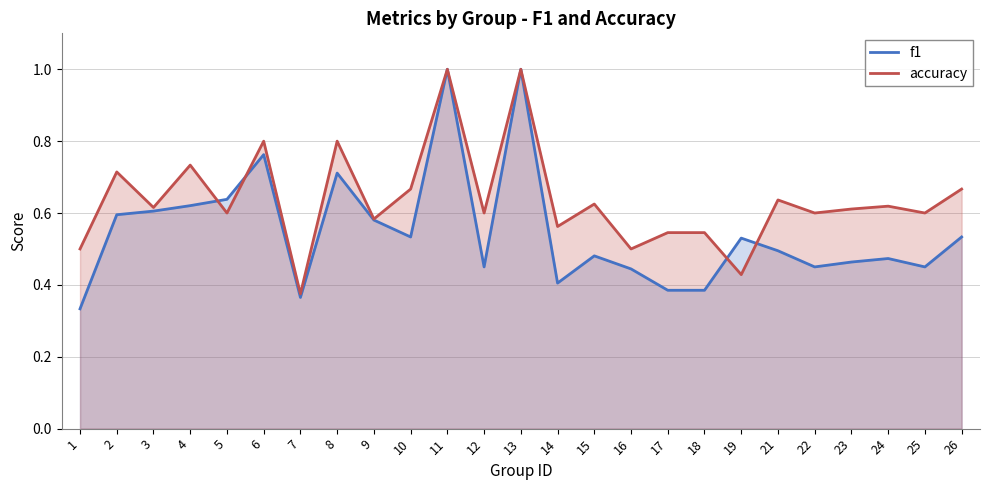

Where is accuracy nearest to the value 0?

7